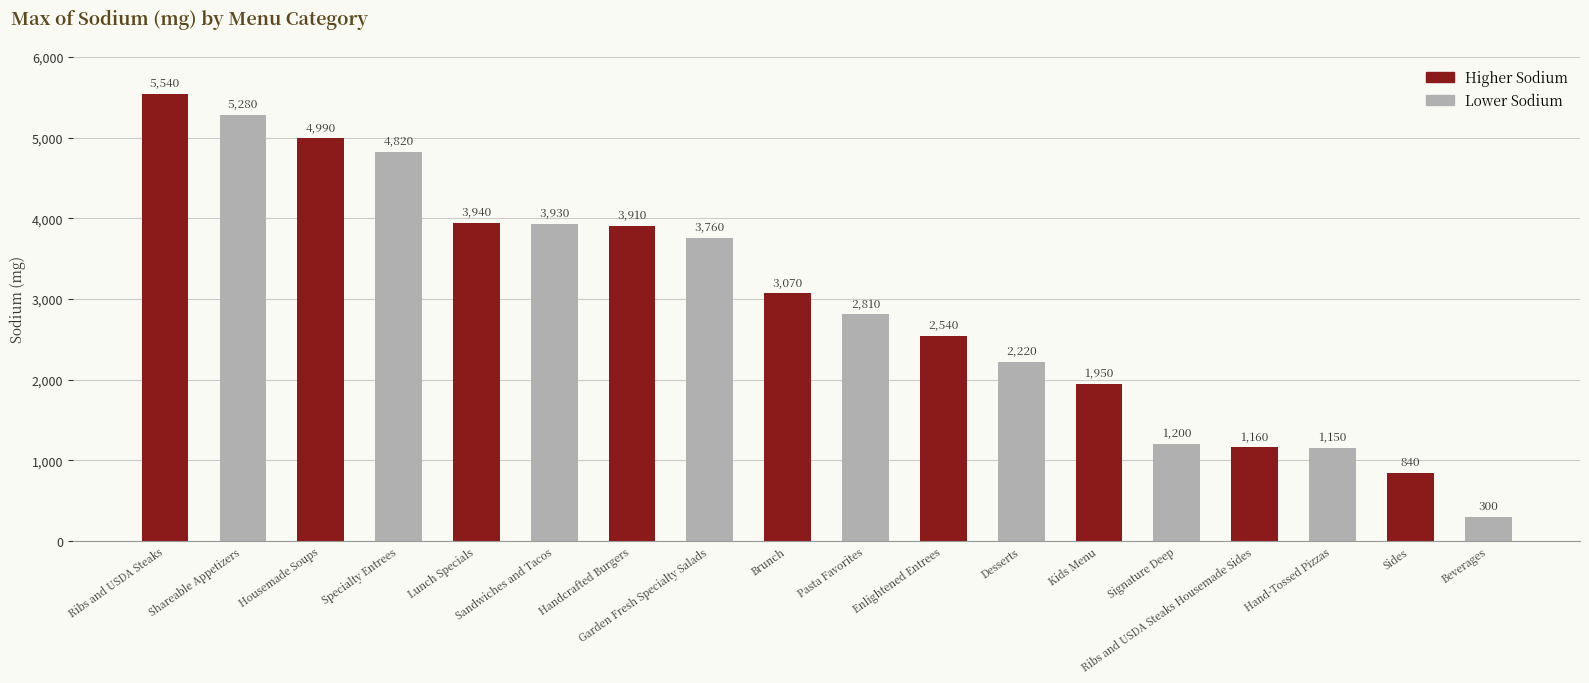

Are the bars grouped side by side (vs. stacked)?

No